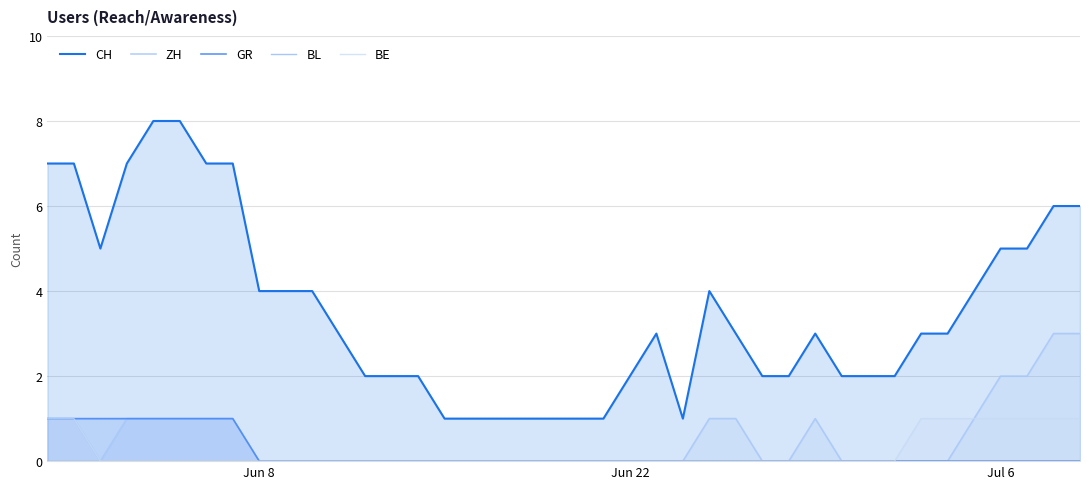

Does the chart have visible grid lines?

Yes